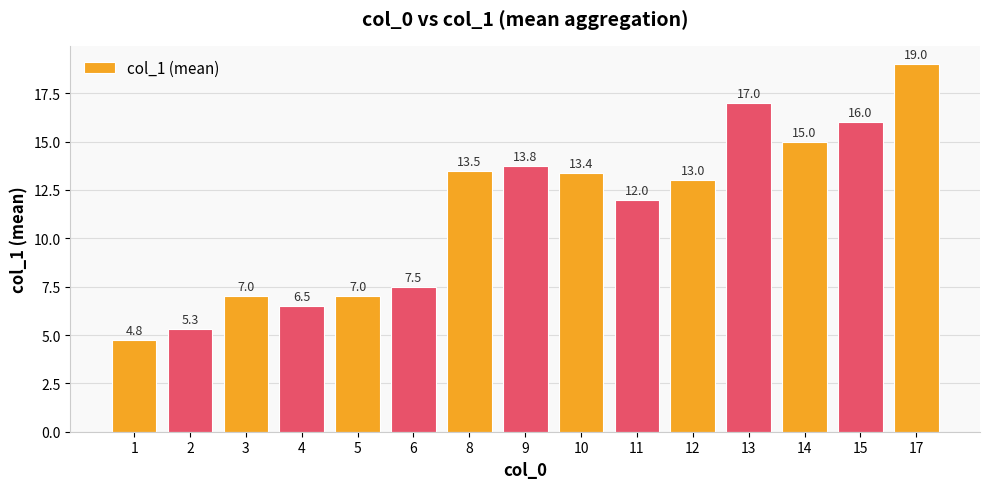

What is the sum of all values?

170.7